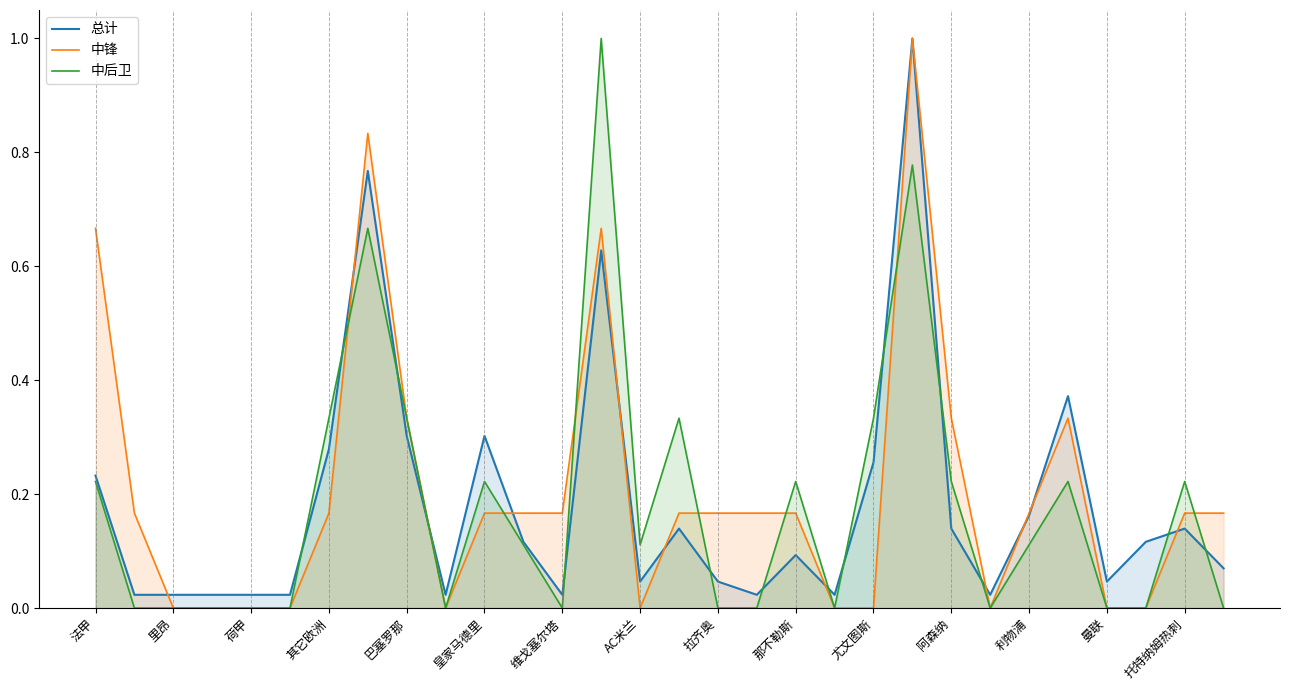

After their last crossing, which series has the higher values: 中锋 or 总计?

中锋